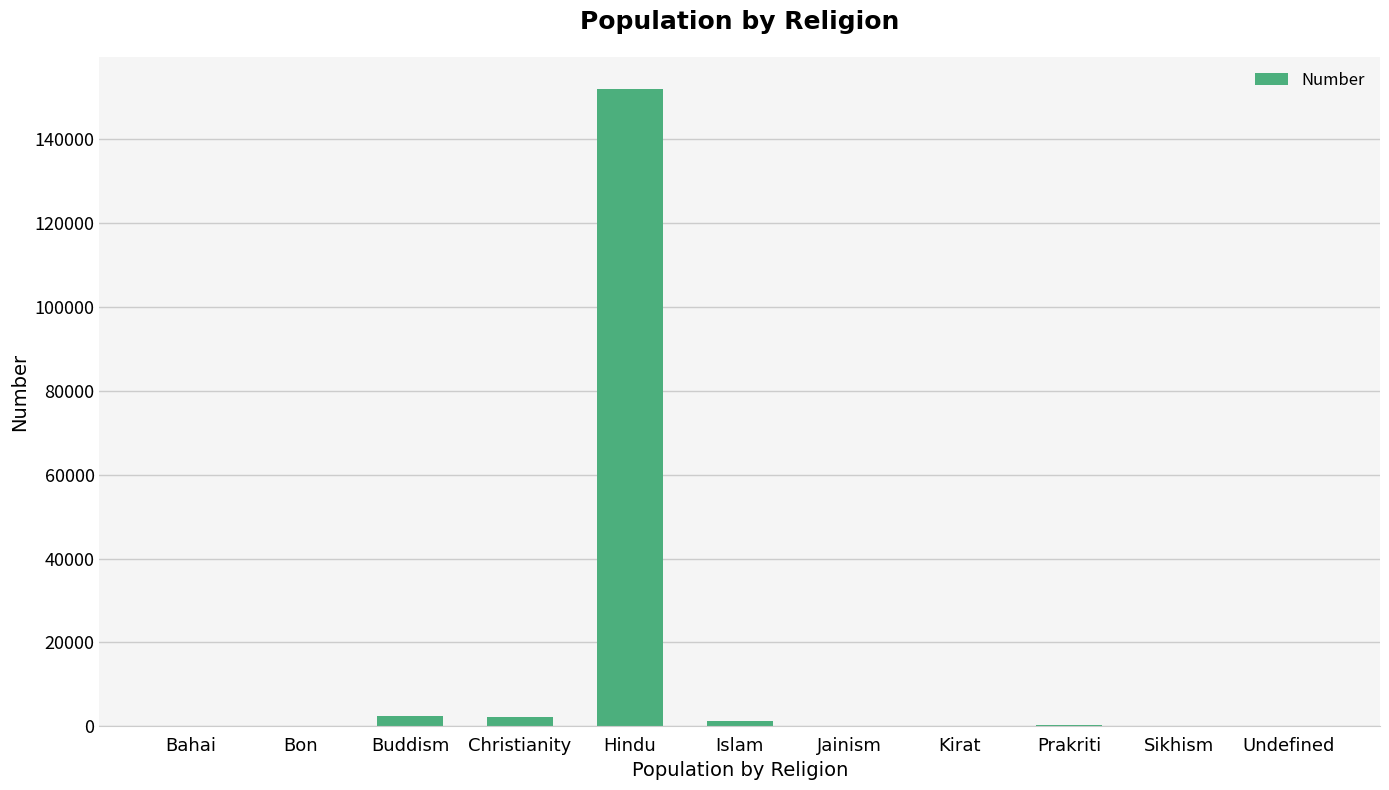

At which category does the chart reach its peak across all series?

Hindu